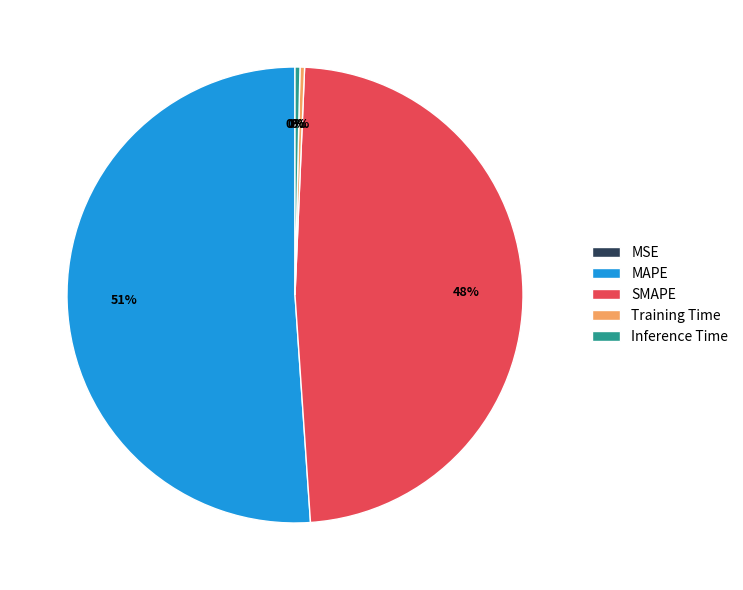

To the nearest percent, what is the average slice percentage?

20%